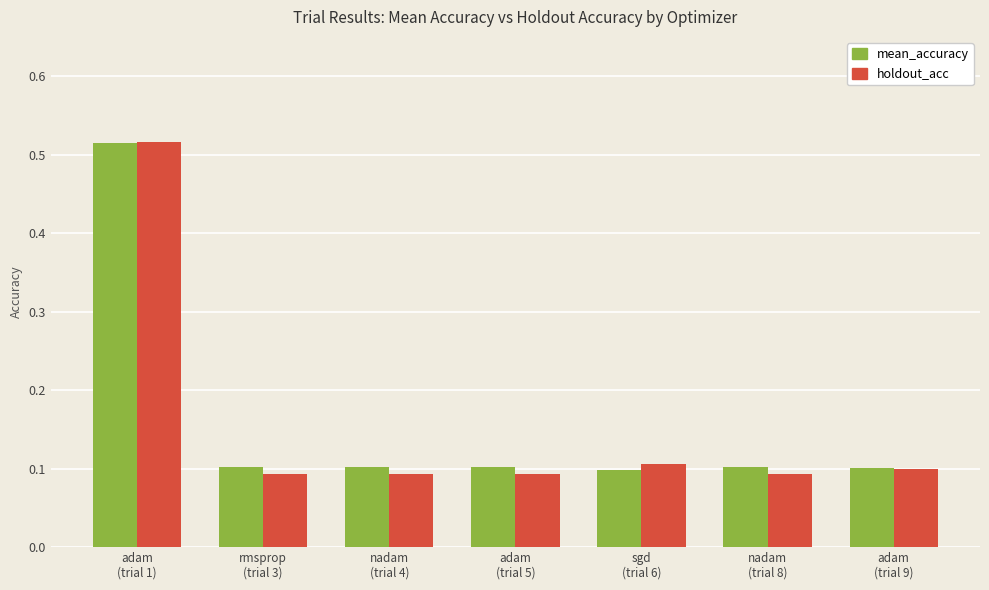

How many groups of bars are there?

7